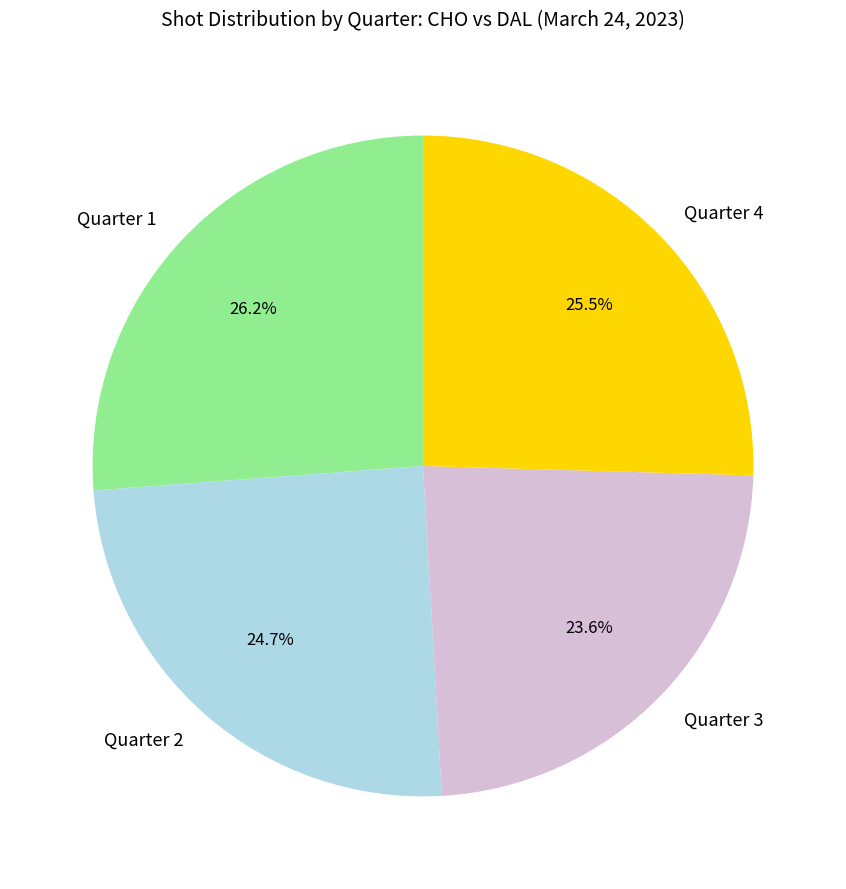

Does Quarter 3 account for over 50% of the chart?

No